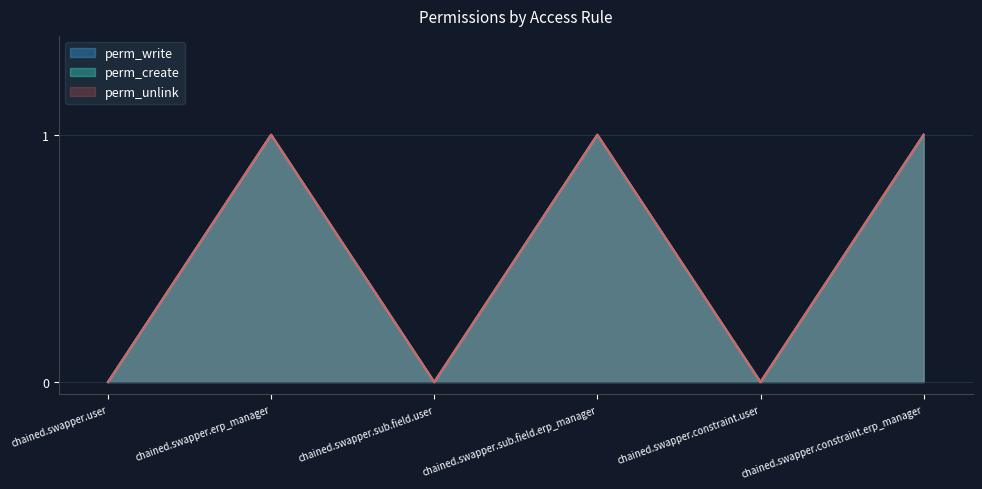

At which category is the sum across all series the highest?

chained.swapper.erp_manager